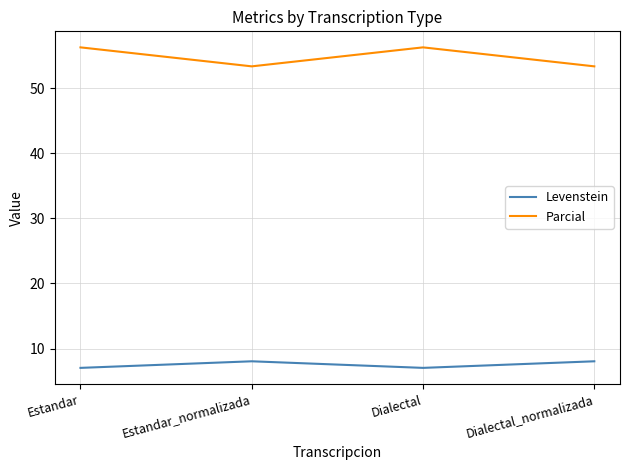

True or false: Levenstein and Parcial intersect in this chart.

False